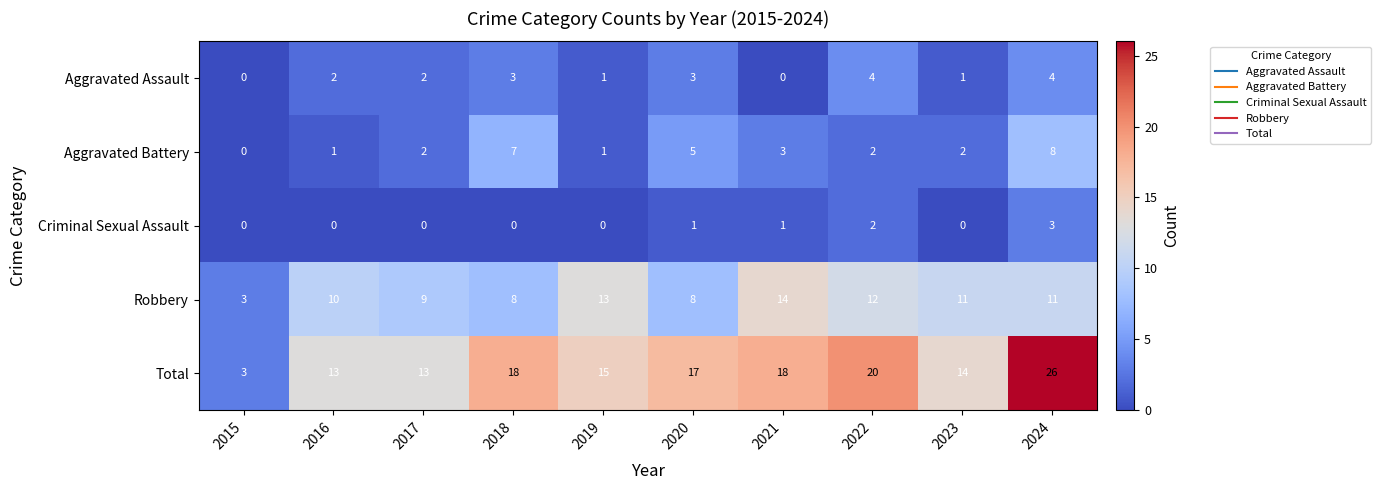

What is the minimum value for Robbery?

3